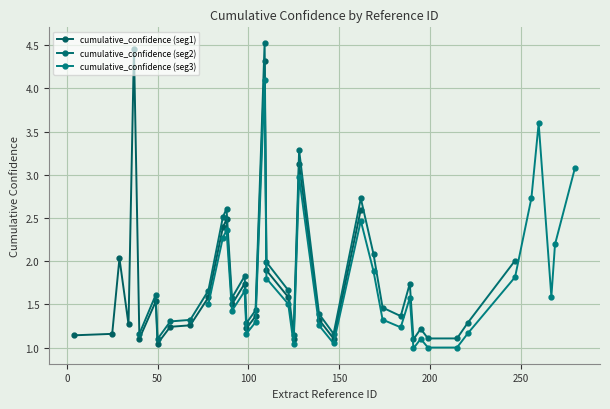

Reading left to right, what are all the values shown in this chart?

0=4.3	1=2.0	2=1.9	3=1.4	4=1.1	5=1.1	6=2.3	7=1.6	8=1.3	9=4.5	10=2.5	11=1.3	12=1.1	13=2.6	14=1.7	15=1.2	16=1.2	17=1.0	18=1.1	19=1.3	20=1.2	21=2.4	22=2.9	23=1.2	24=1.3	25=1.4	26=1.5	27=1.6	28=3.8	29=3.2	30=3.1	31=2.0	32=1.9	33=1.2	34=1.5	35=1.7	36=1.1	37=1.1	38=1.0	39=1.7